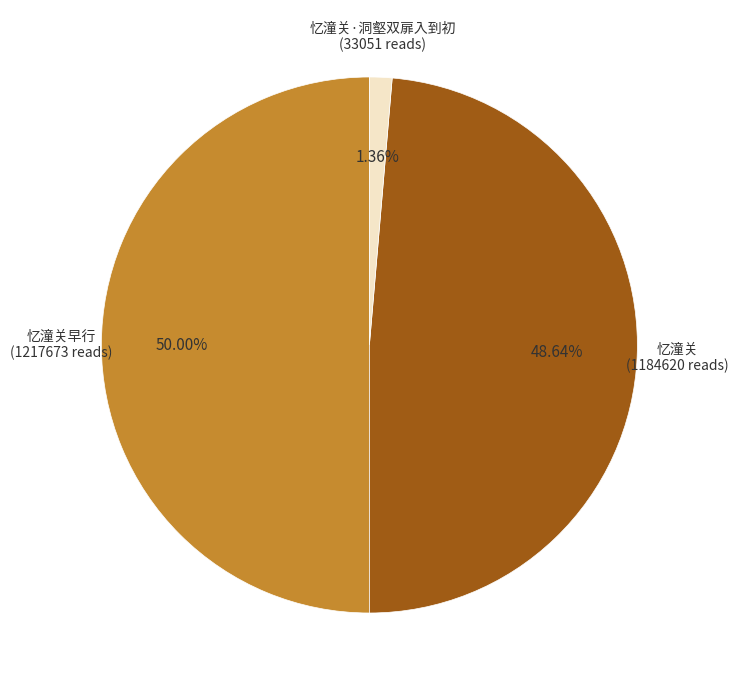

How many slices are in this pie chart?

3